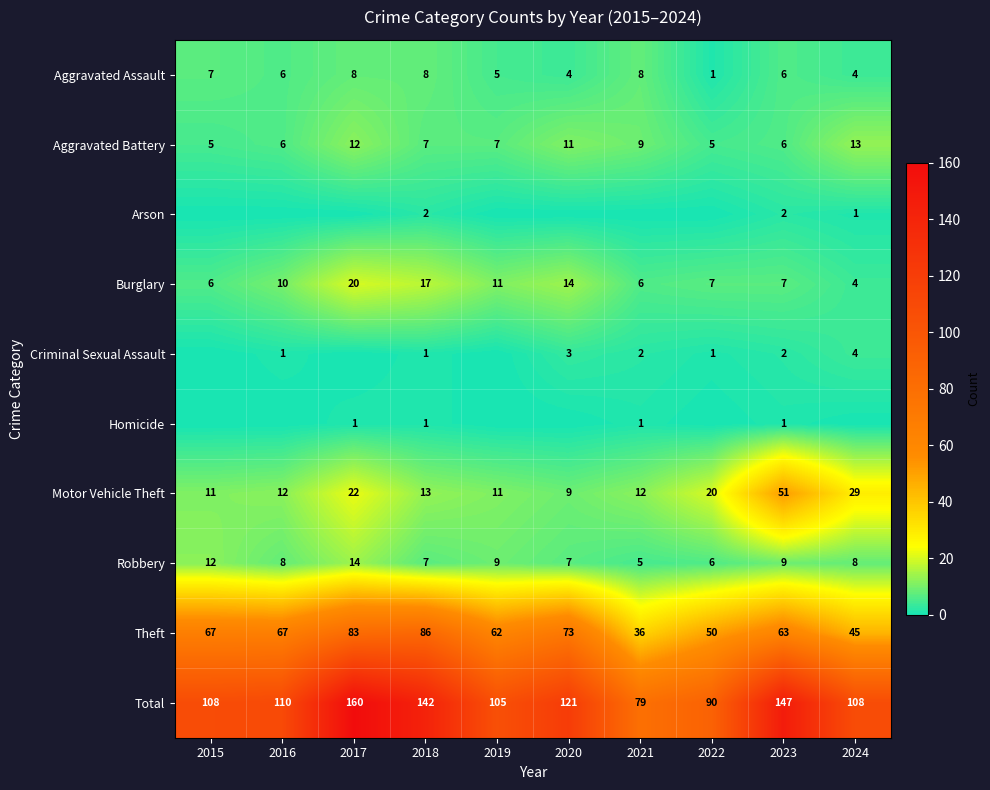

Is it true that Robbery equals 13 at 2016?

False